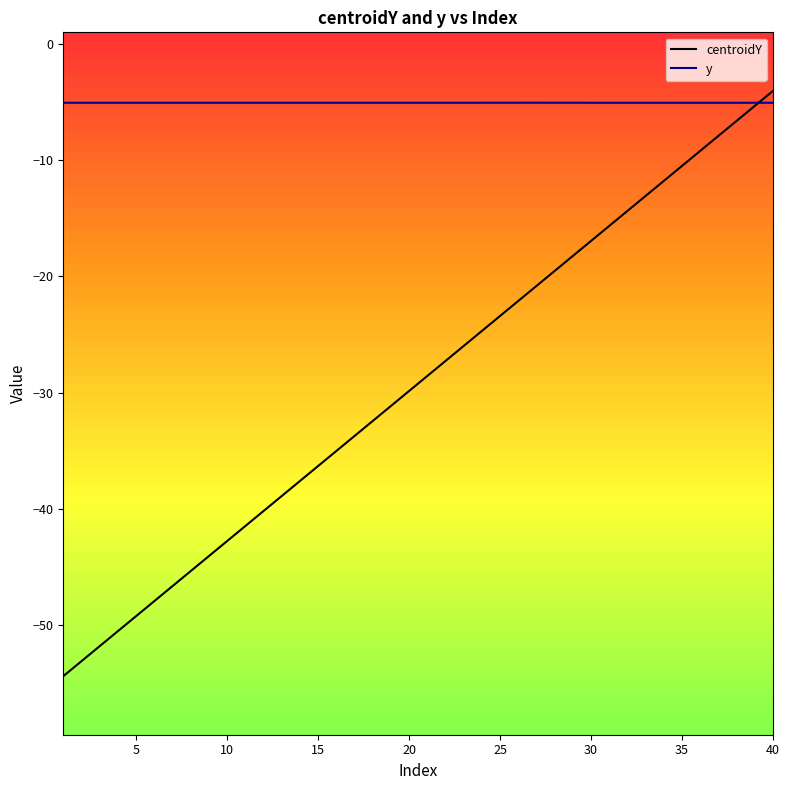

What is the greatest value displayed?

-4.1